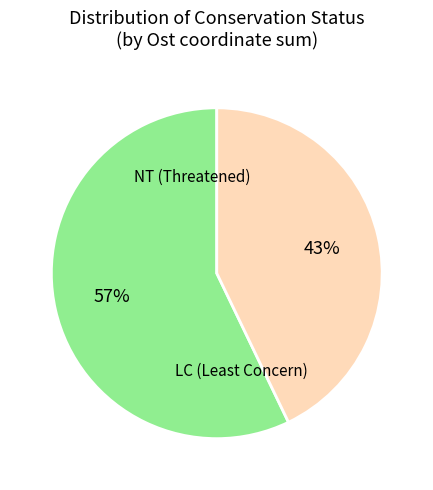

To the nearest percent, what is the difference between the largest and smallest slice percentages?

14%